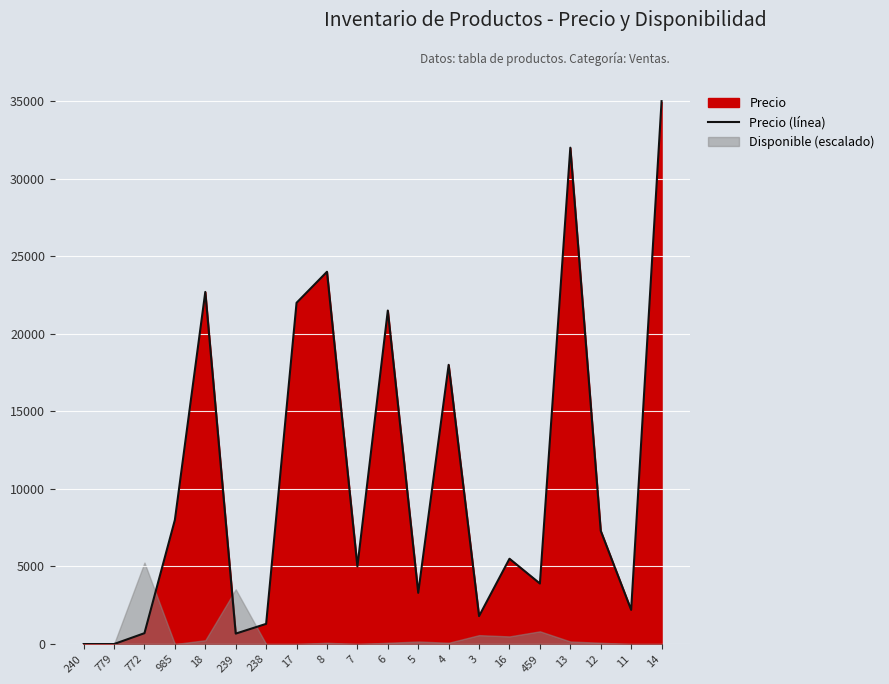

The chart shows a value of 5500 at 16. True or false?

True